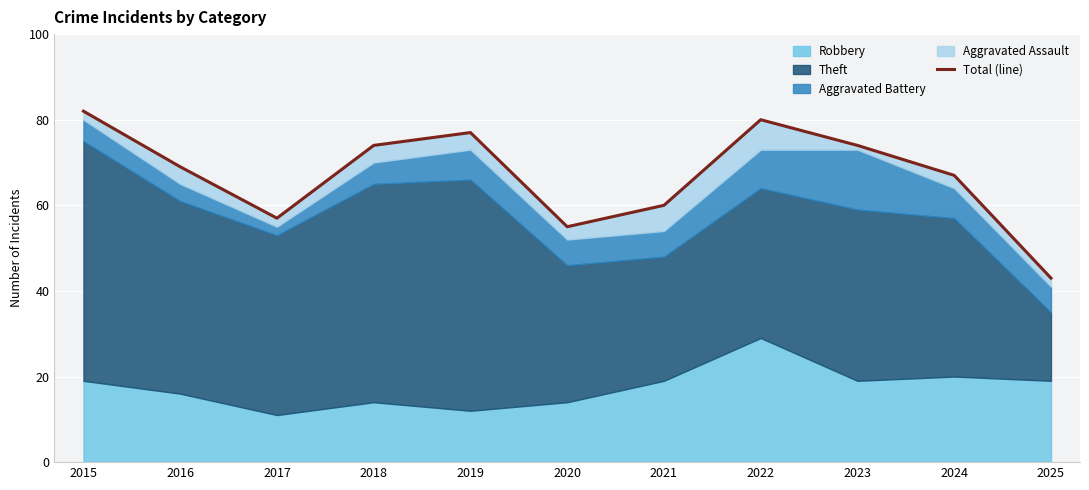

What is the maximum value shown in the chart?

82